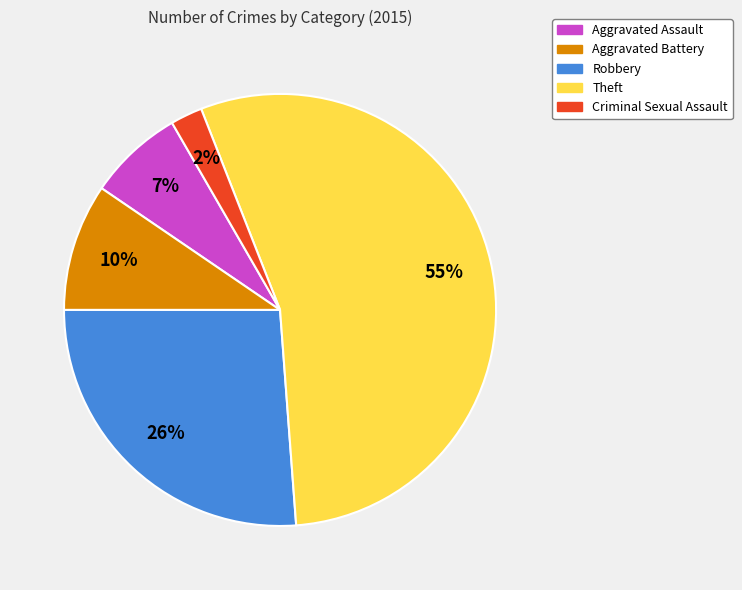

Which has a higher value, Aggravated Assault or Criminal Sexual Assault?

Aggravated Assault